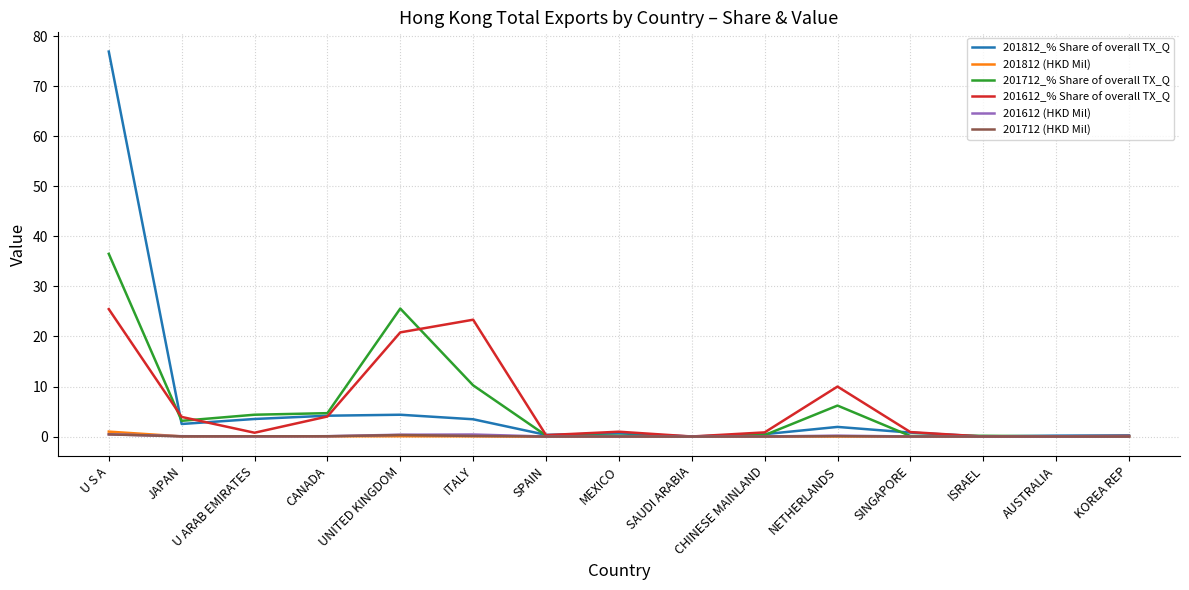

Which series has the widest spread of values?

201812_% Share of overall TX_Q